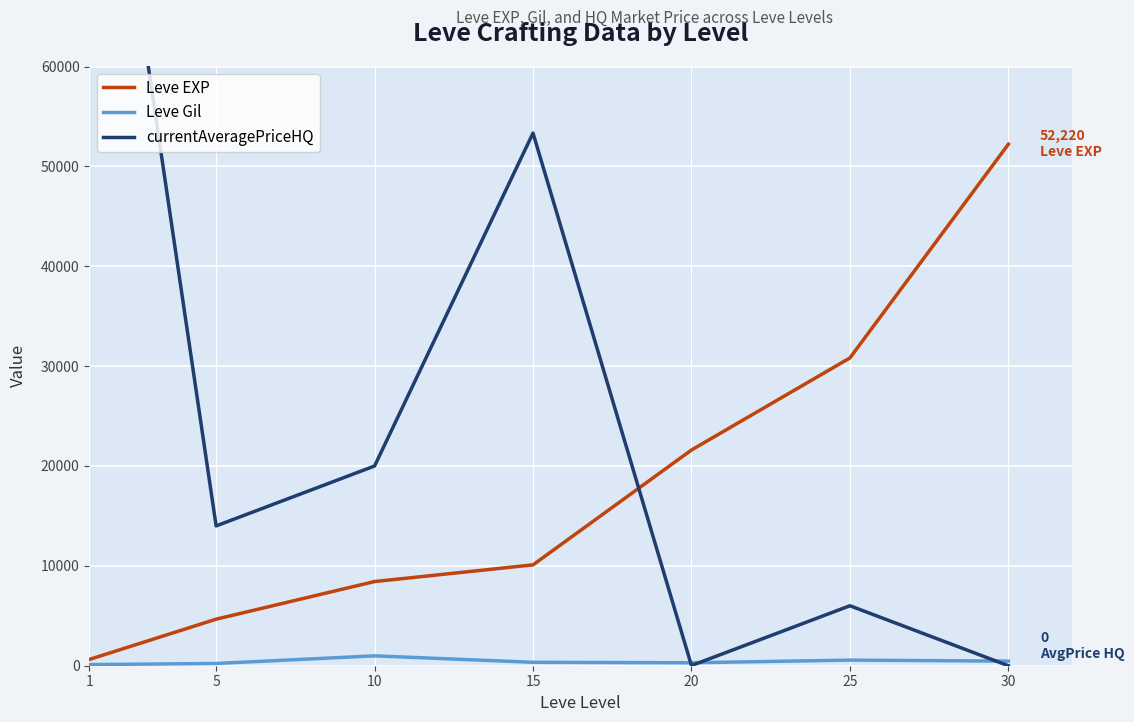

Which category has the lowest value across all series?

30